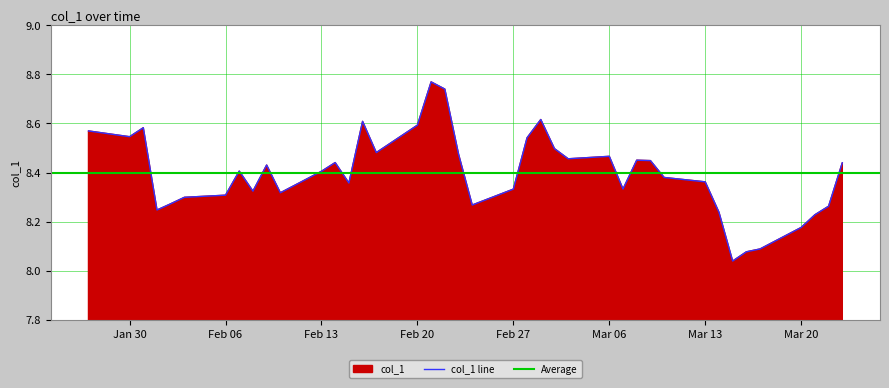

What is the minimum value shown in the chart?

8.0